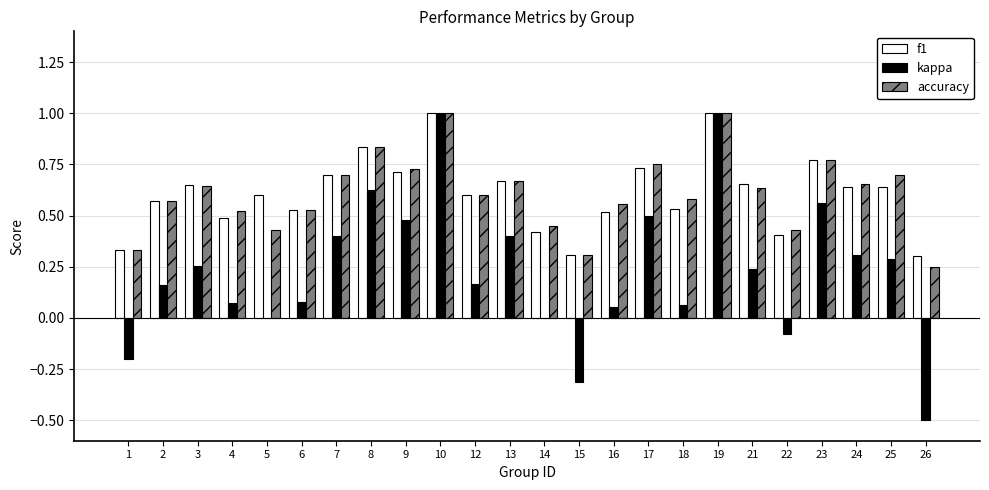

Between 19 and 25, which series saw the biggest shift?

kappa